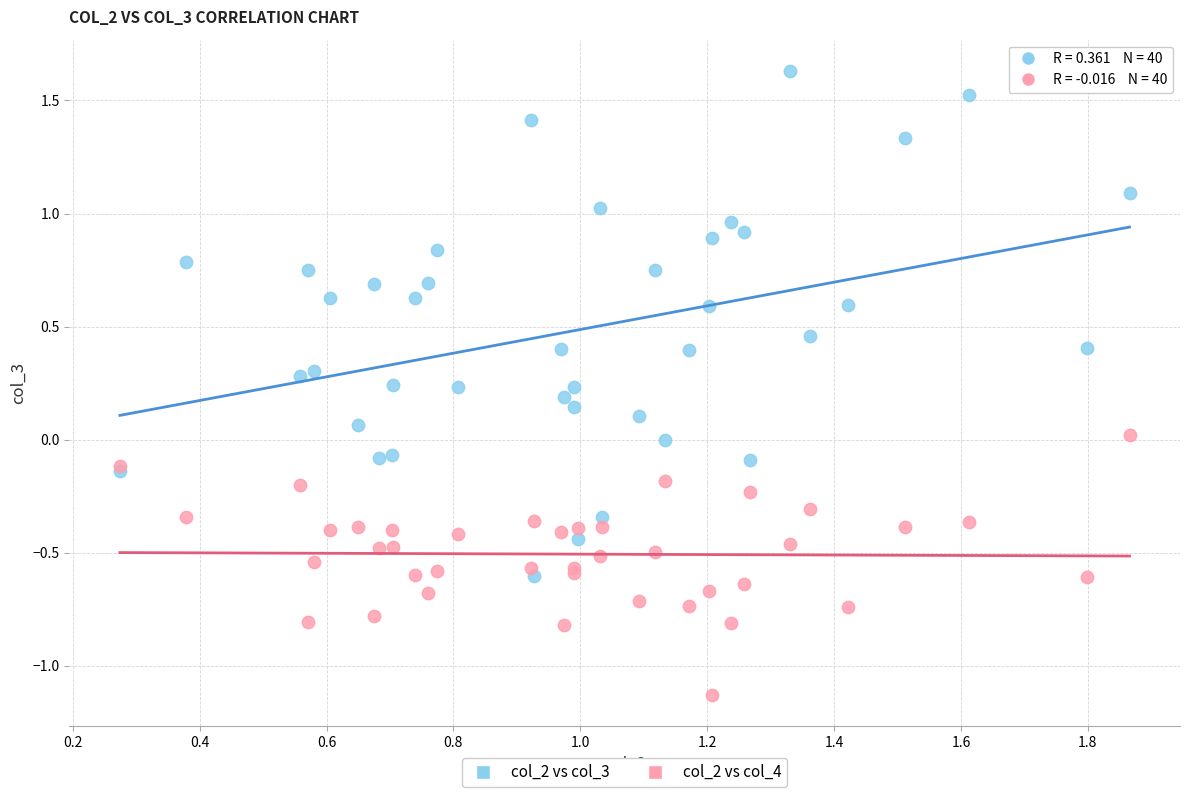

What are all the series names shown in the legend?

col_2 vs col_3, col_2 vs col_4